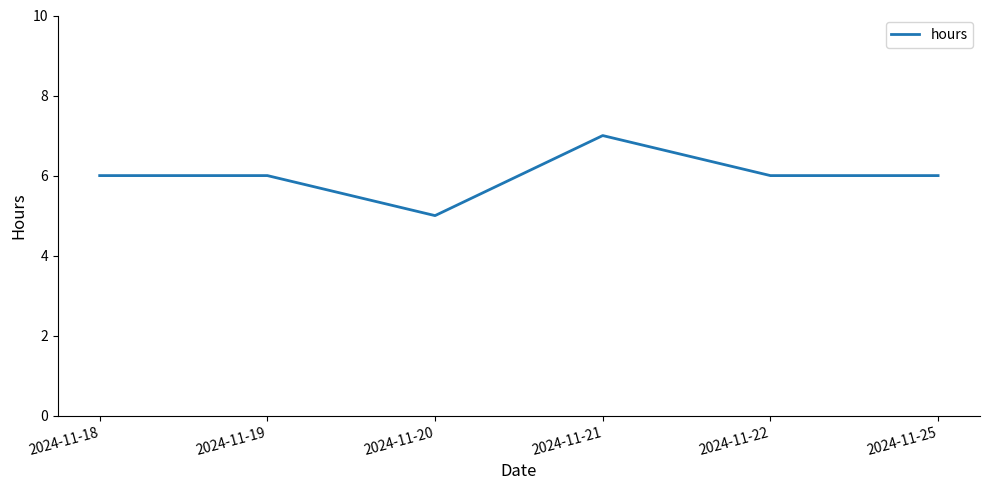

Which label corresponds to the largest value in the chart?

2024-11-21